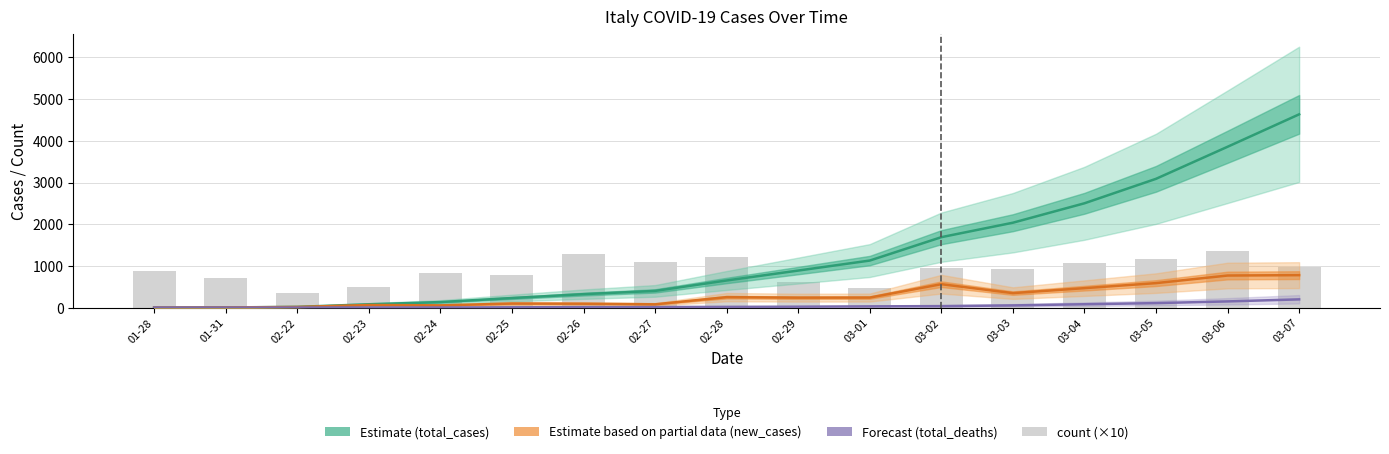

Is it true that new_cases (Partial) equals 240 at 03-01?

True